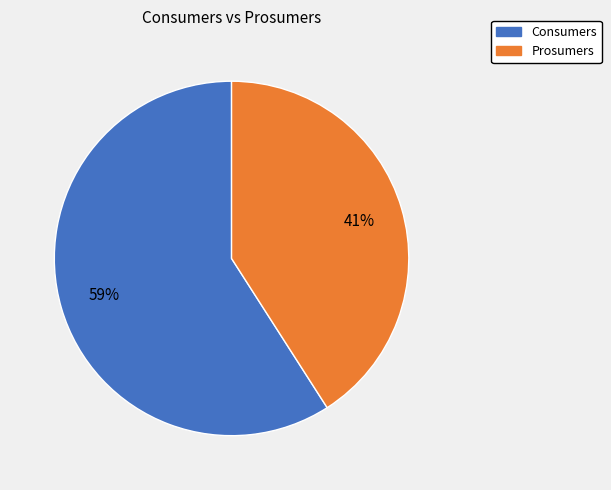

Is the sum of Prosumers and Consumers greater than half?

Yes